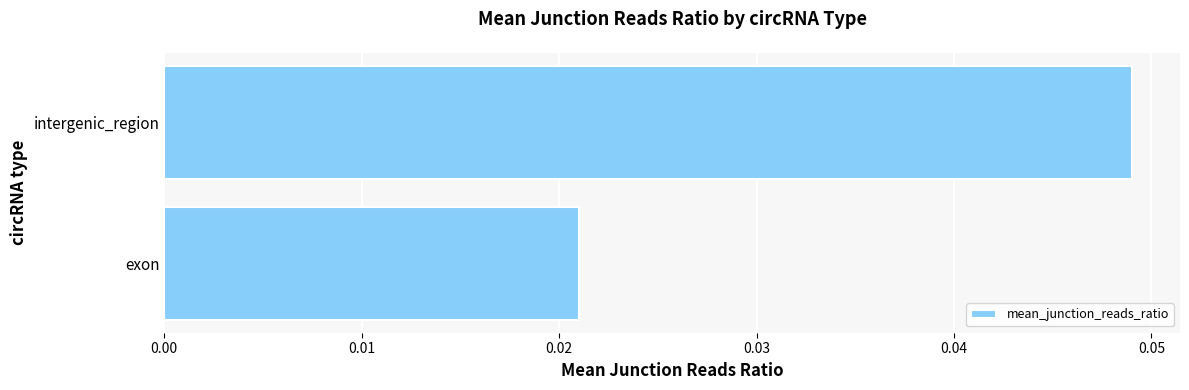

Is it true that the value at intergenic_region is 0.1?

False